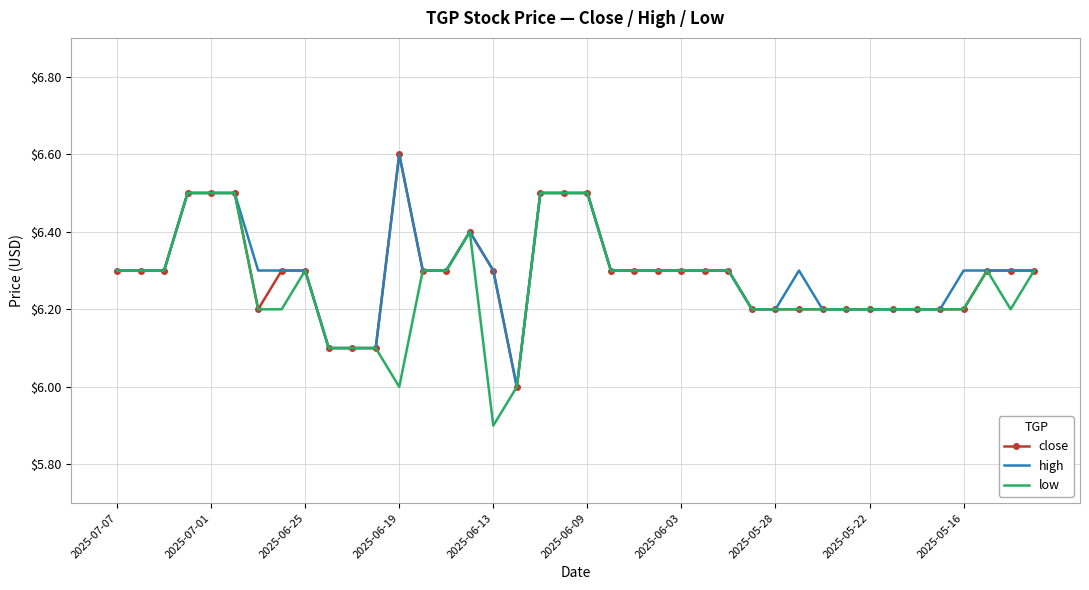

What is the minimum value for high?

6.0